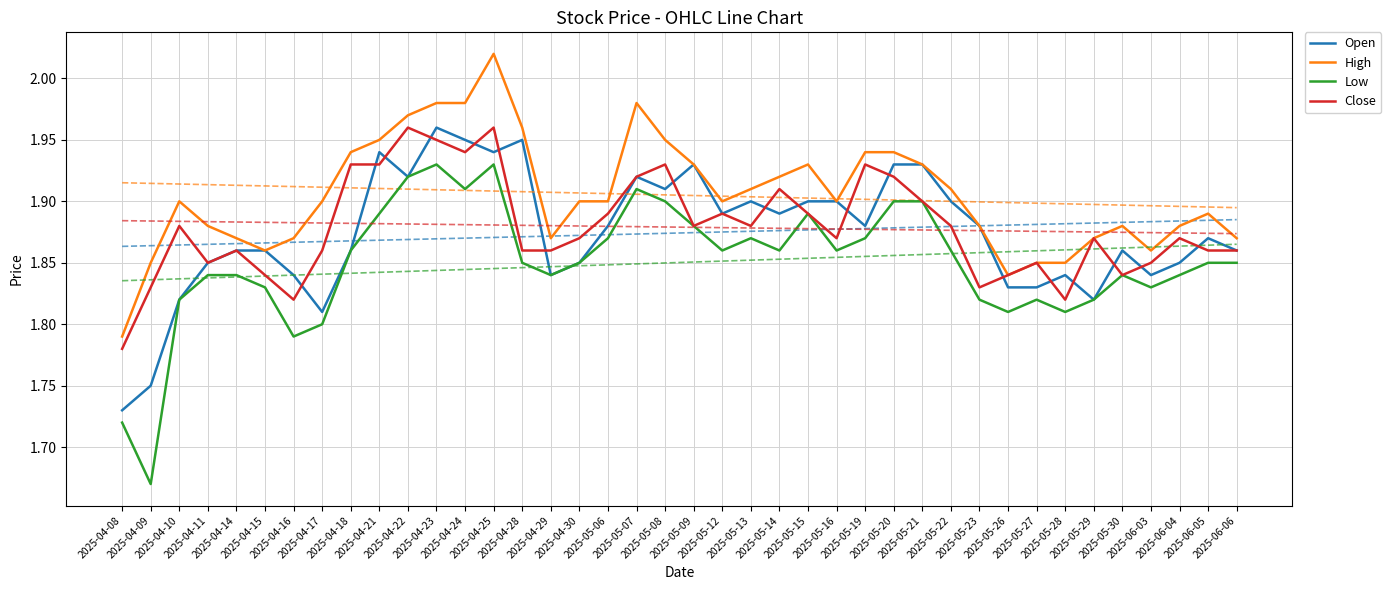

True or false: Close and High intersect in this chart.

False